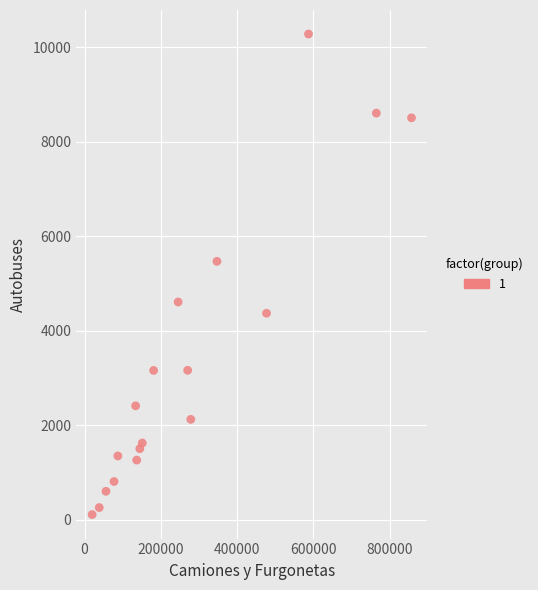

What Y value in the scatter plot is closest to 5196?

5470